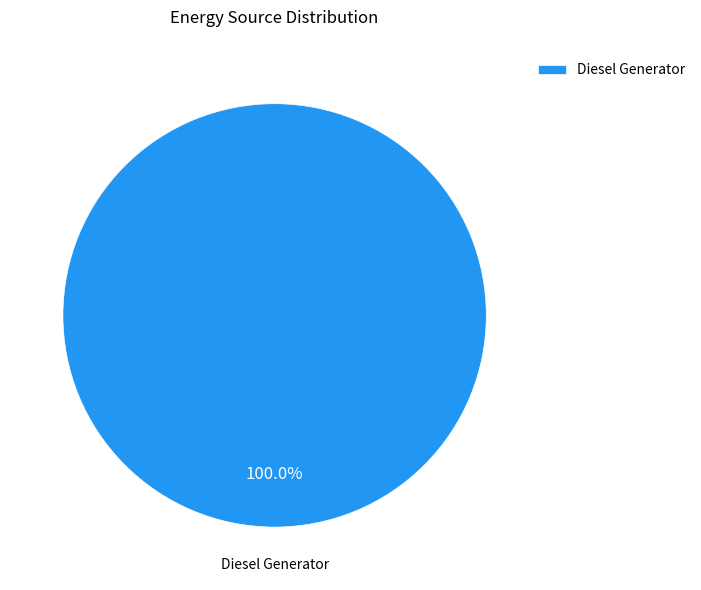

How many segments does this pie chart have?

1